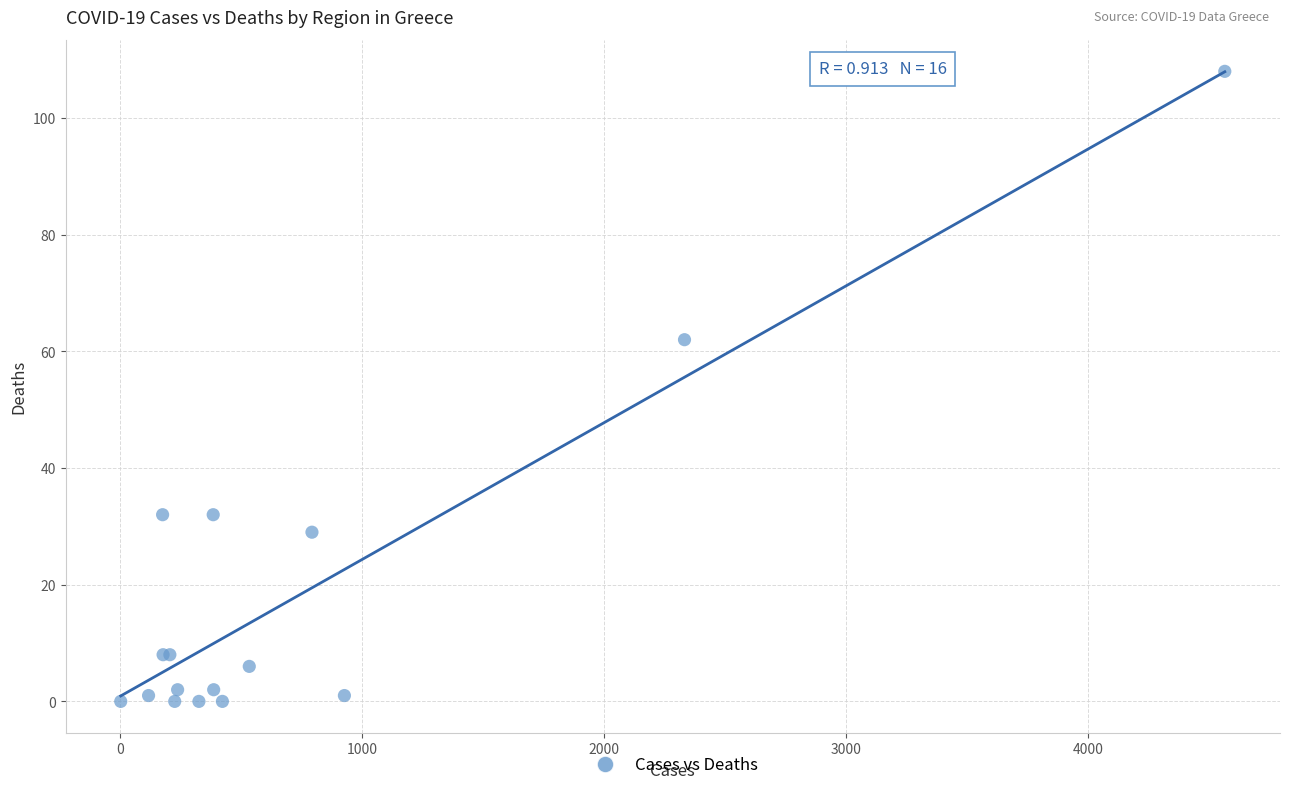

What Y value in the scatter plot is closest to 54?

62